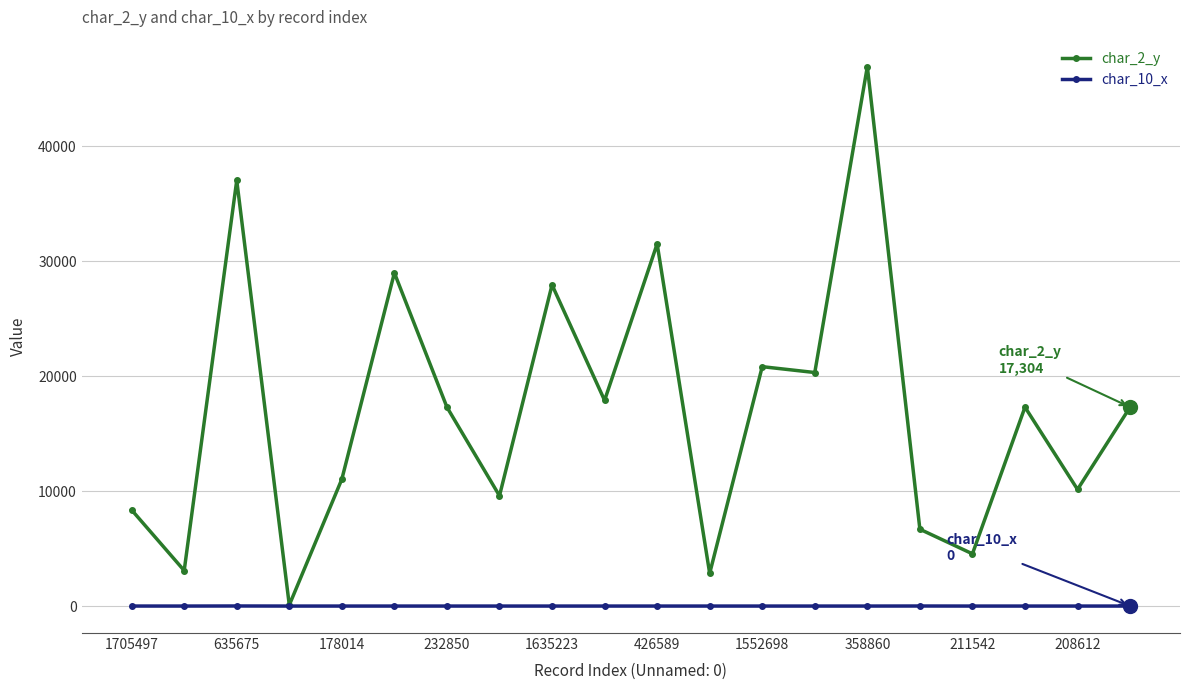

What is the greatest value displayed?

46927